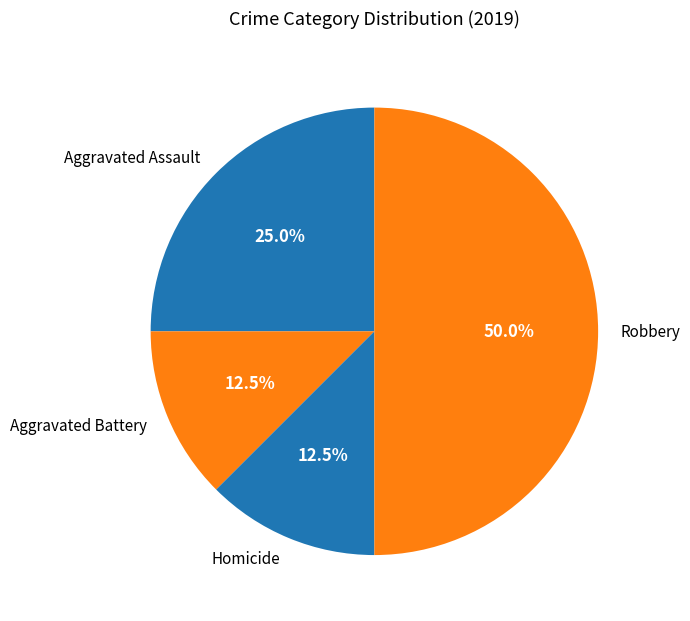

How many segments does this pie chart have?

4